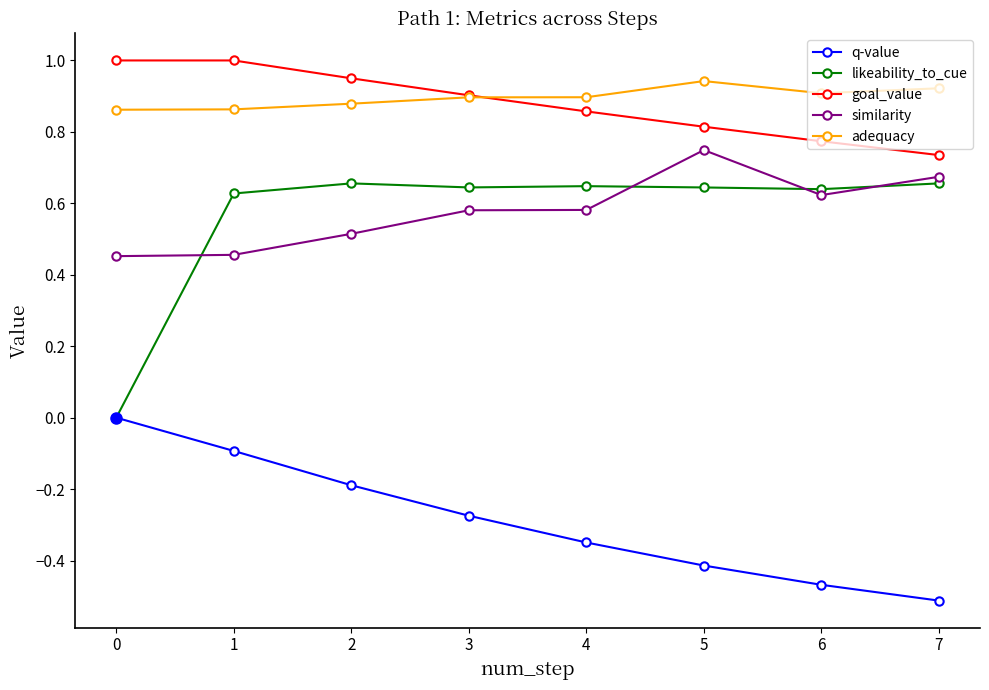

Does the chart have visible grid lines?

No